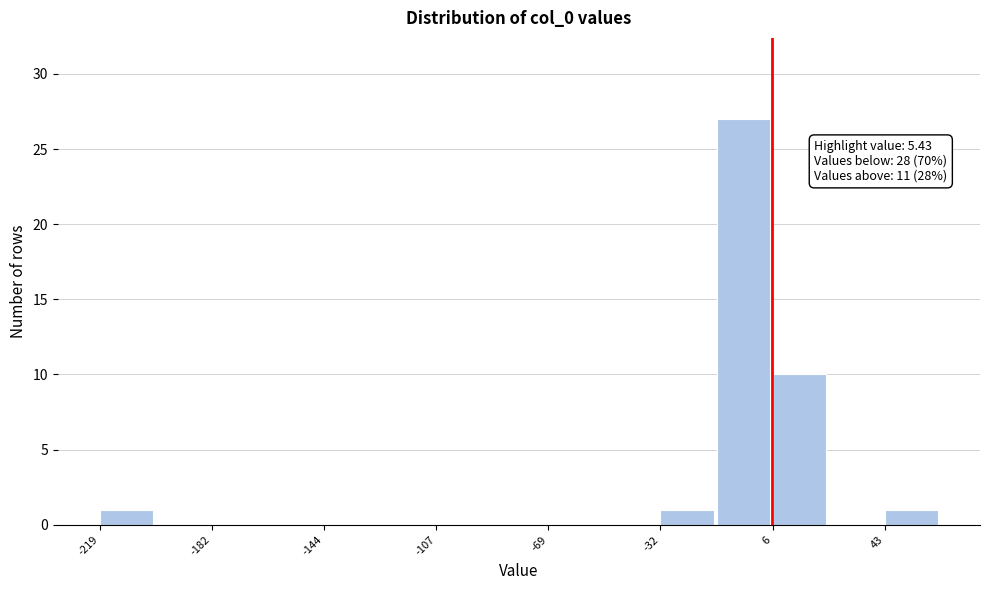

Around what value on the x-axis is the tallest bar? Give the approximate position of its centre, as read against the axis.

-5